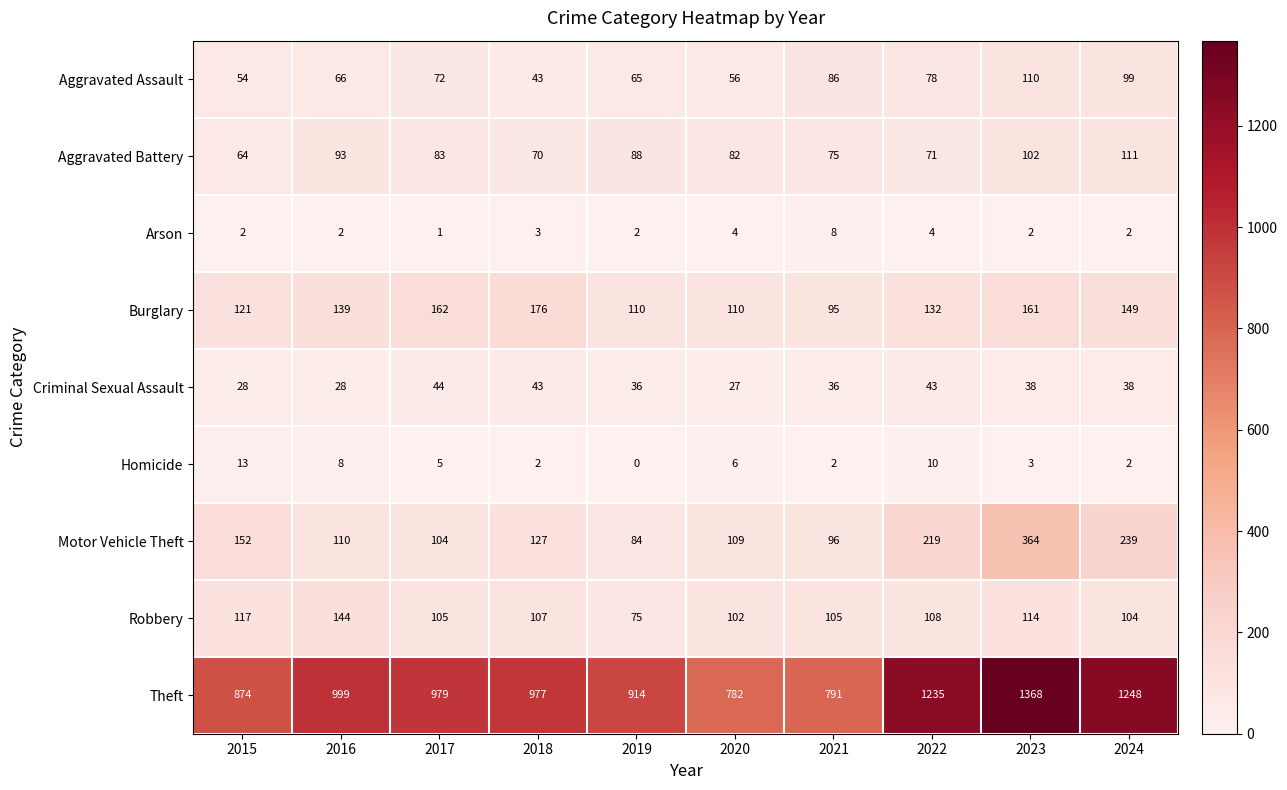

What is the average value of the Arson series?

3